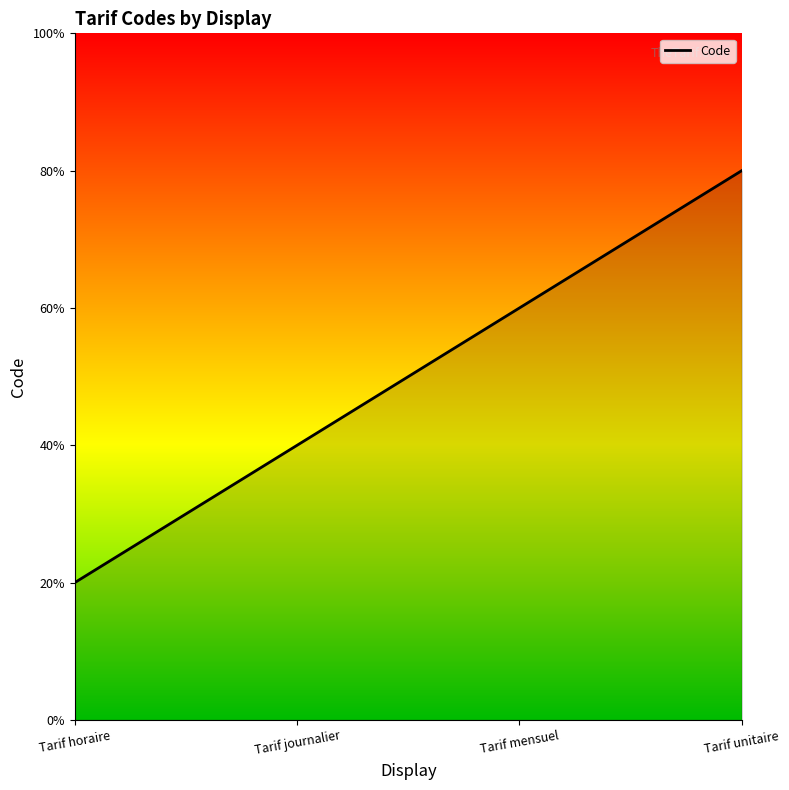

List the labels in order of value, smallest first.

Tarif horaire, Tarif journalier, Tarif mensuel, Tarif unitaire